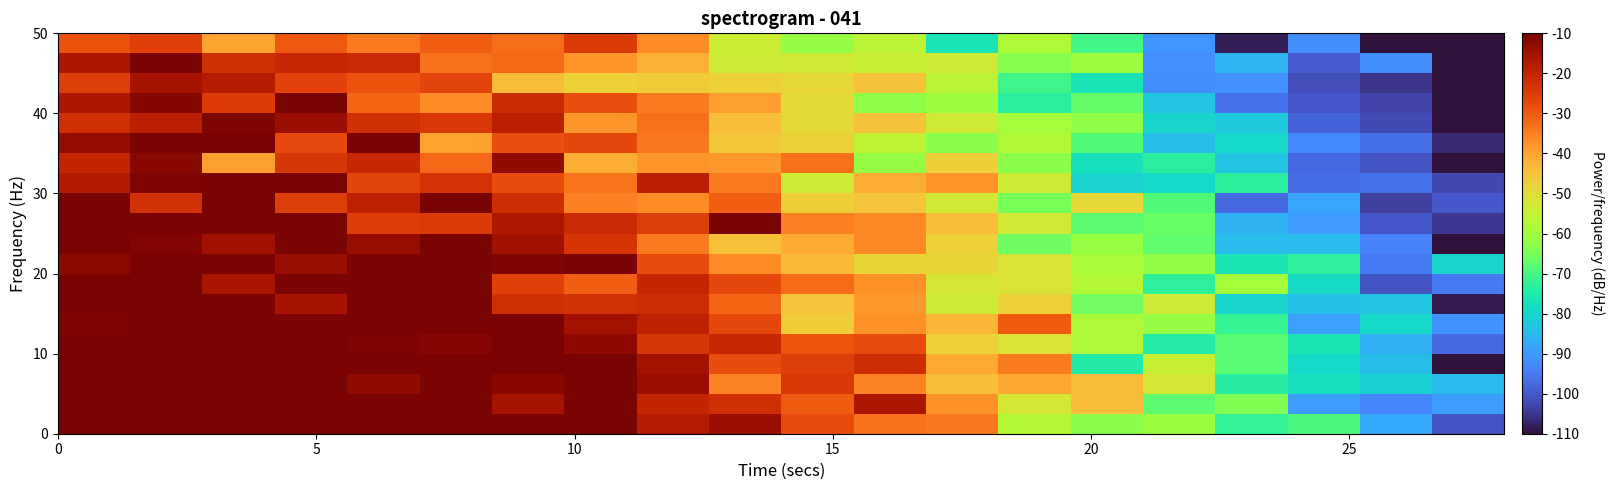

How many distinct data groups are displayed?

20